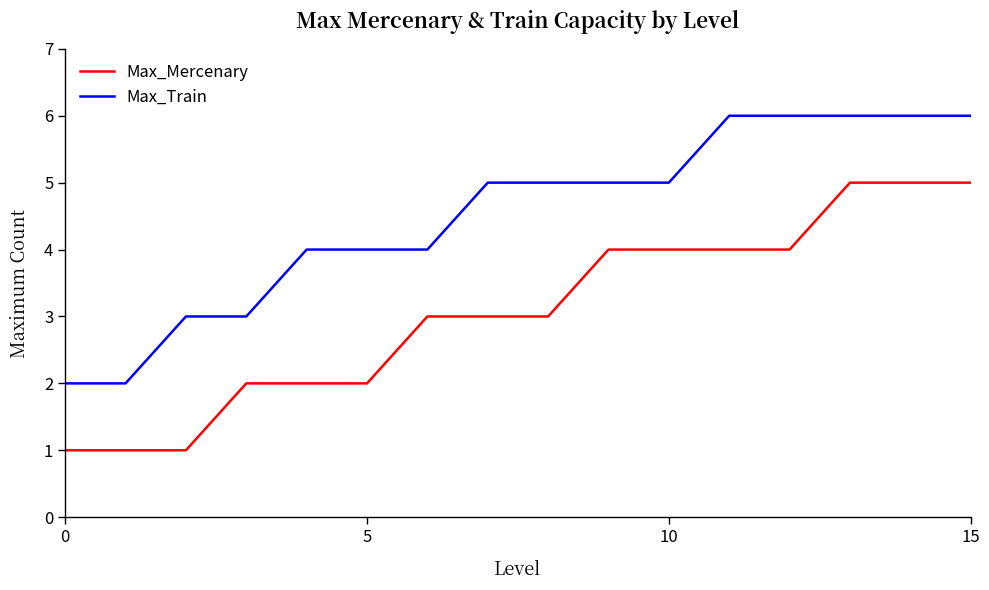

Which series has the largest total across all categories?

Max_Train